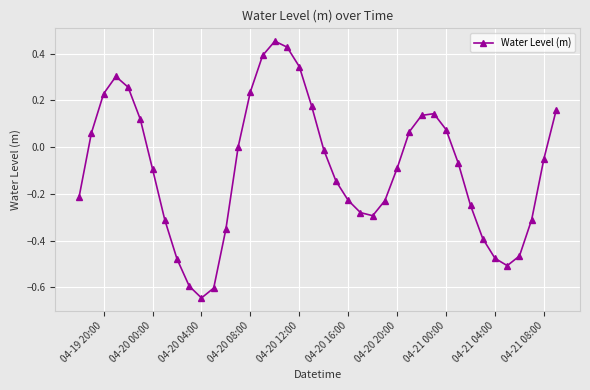

How many data points does each series have?

40